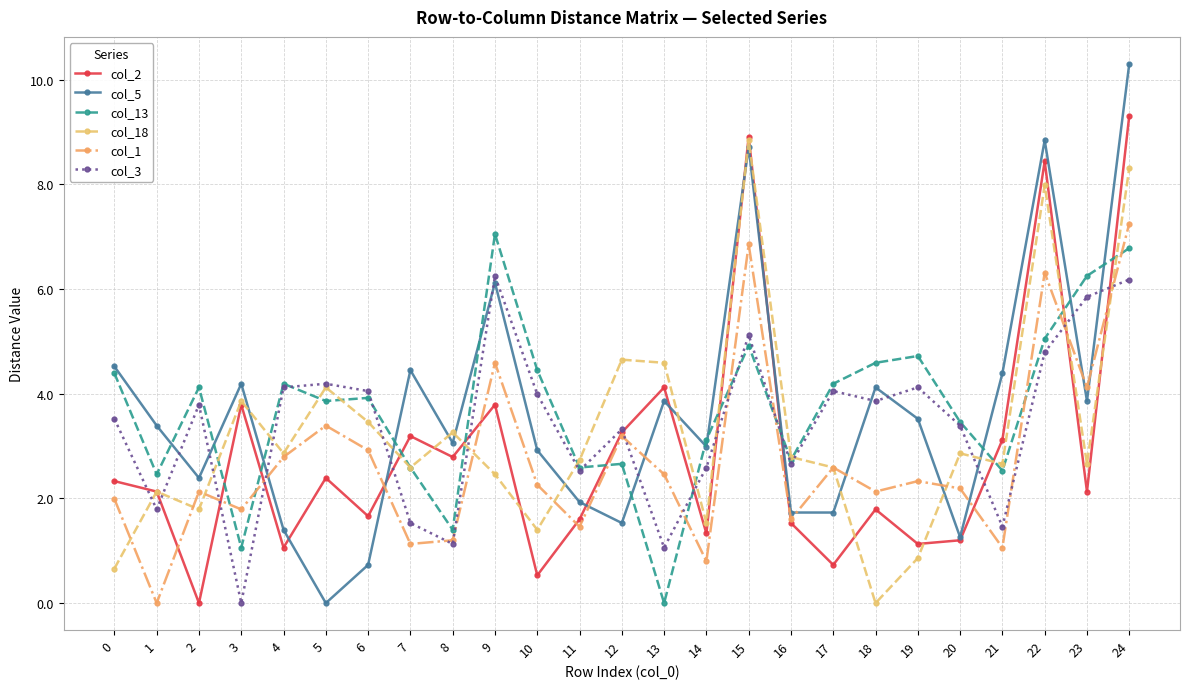

How many values in col_18 are above zero?

24